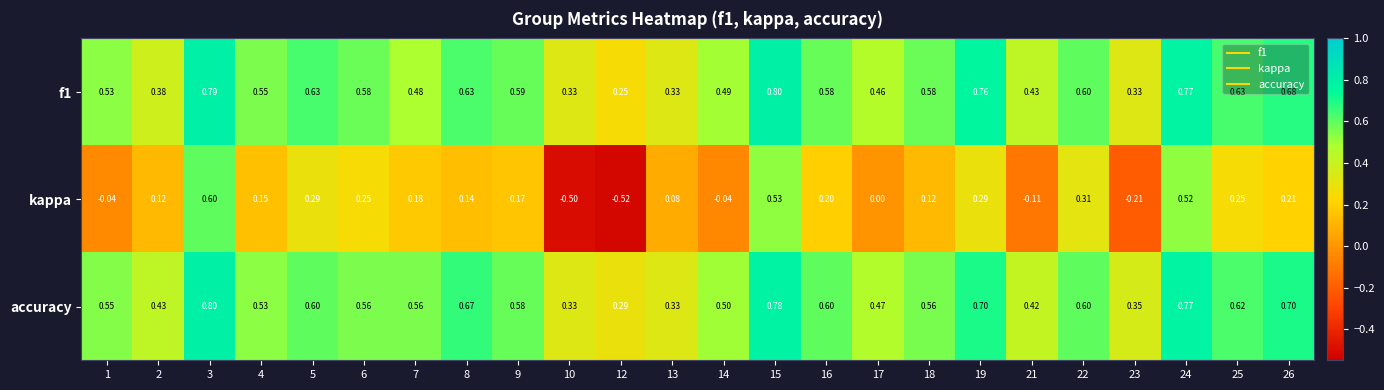

Is the value of kappa at 5 greater than the value of f1 at 7?

No